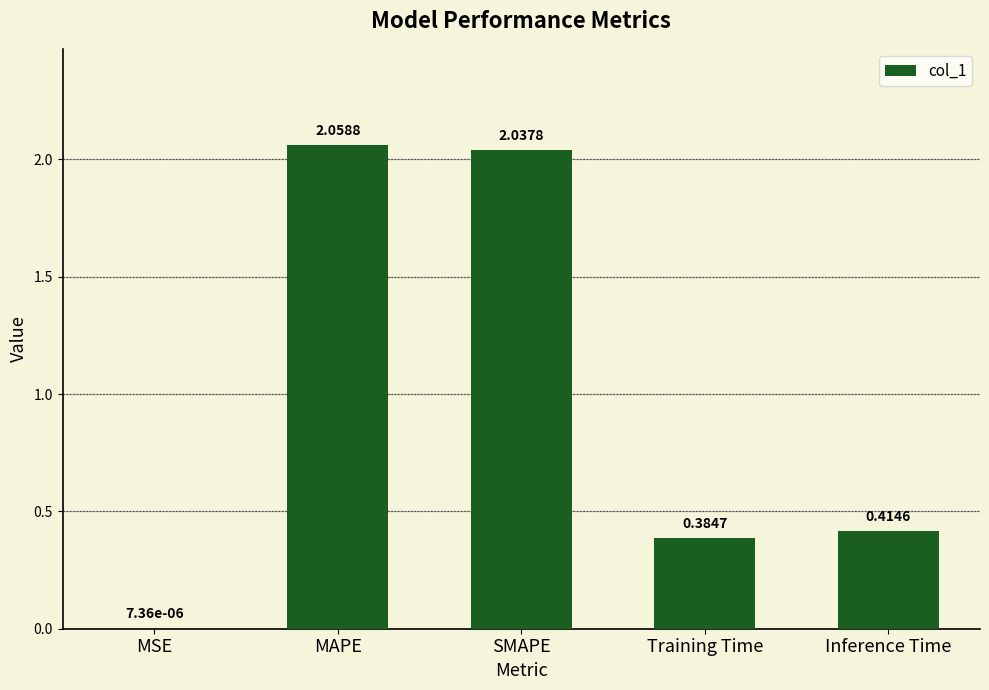

At which label is the value closest to 1?

Inference Time